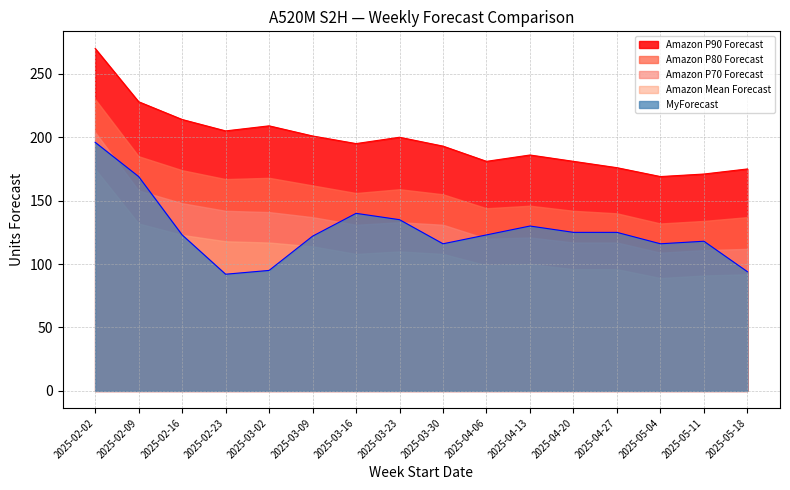

What is the label of the 14th point from the left?

2025-05-04